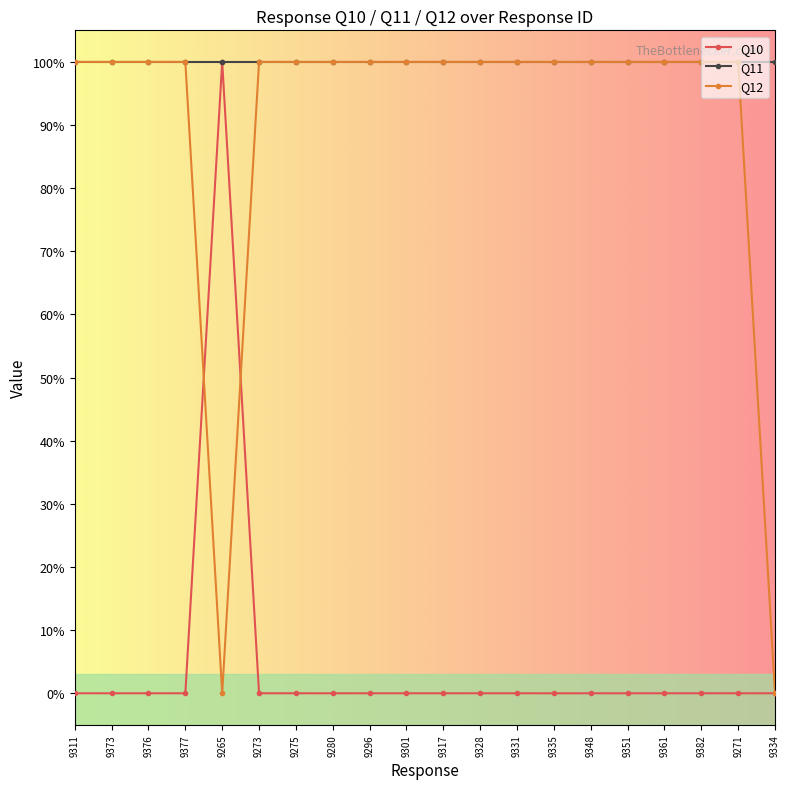

Does the chart have visible grid lines?

No